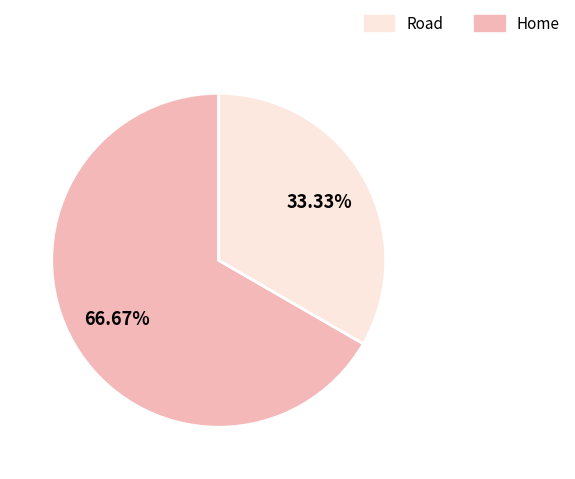

Is there a majority slice in this chart?

Yes